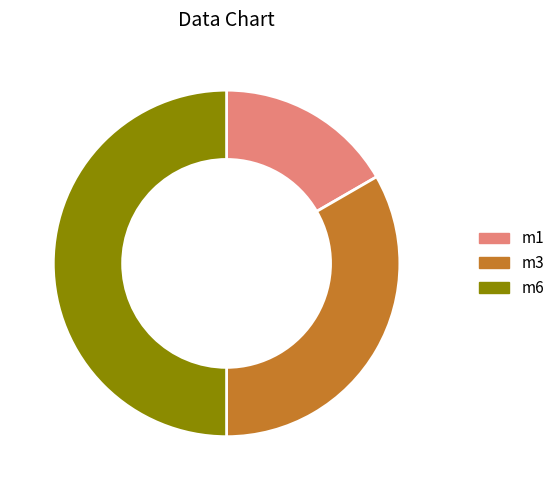

Is it true that m6 is 50% of the pie?

True